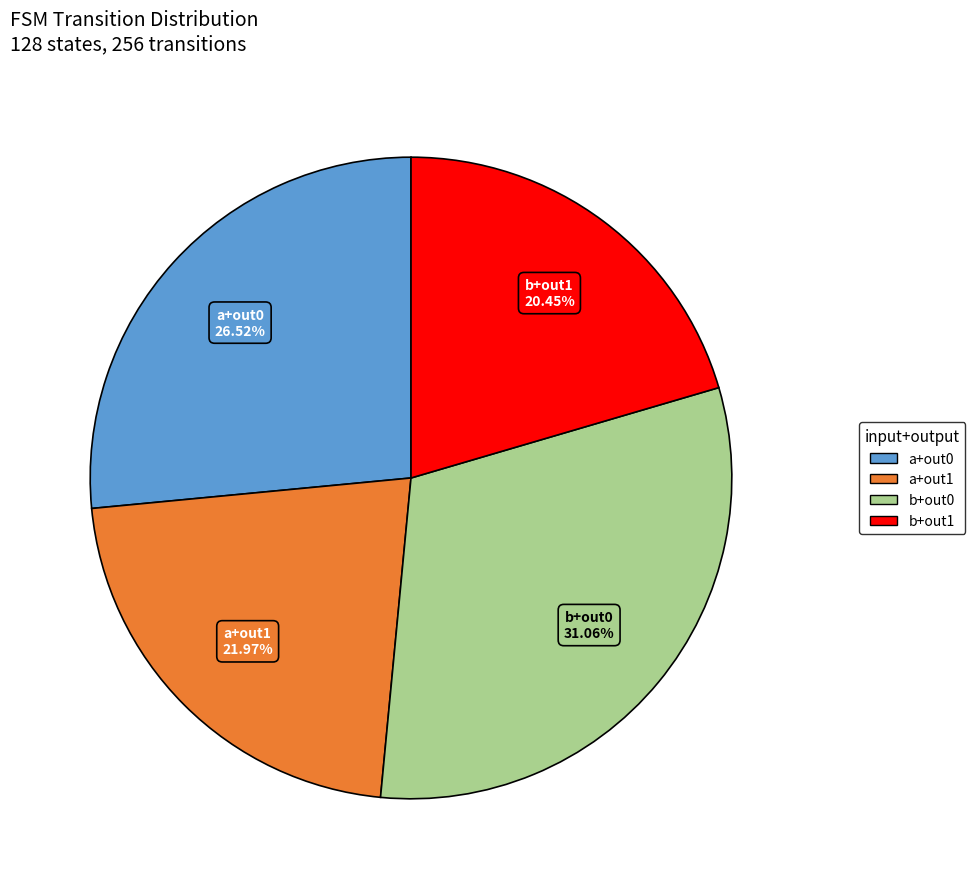

Does any single category account for the majority?

No